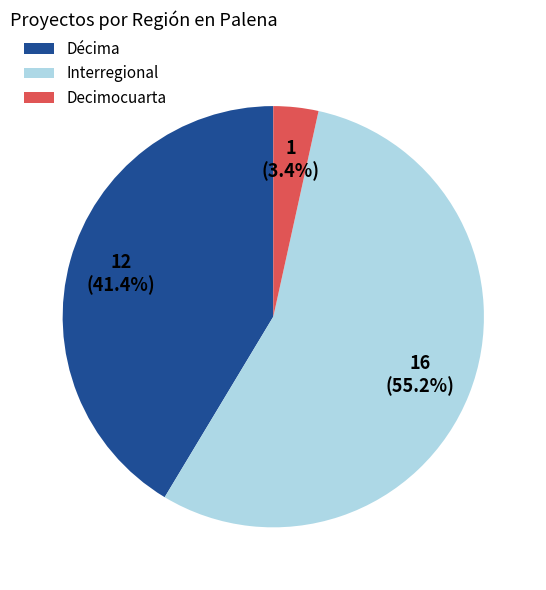

Is it true that Décima is 30% of the pie?

False